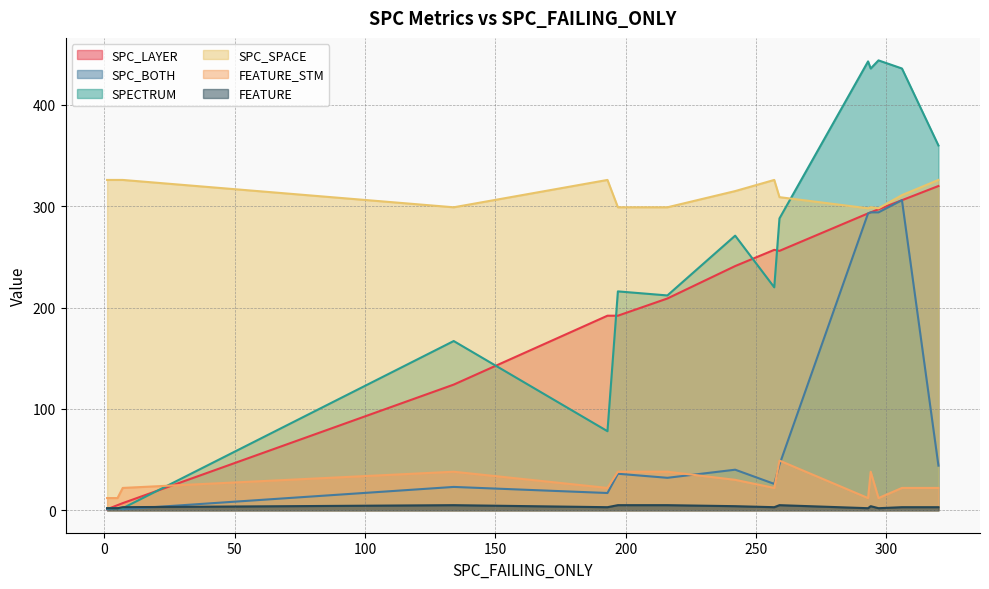

What is the highest value of the FEATURE_STM series?

49